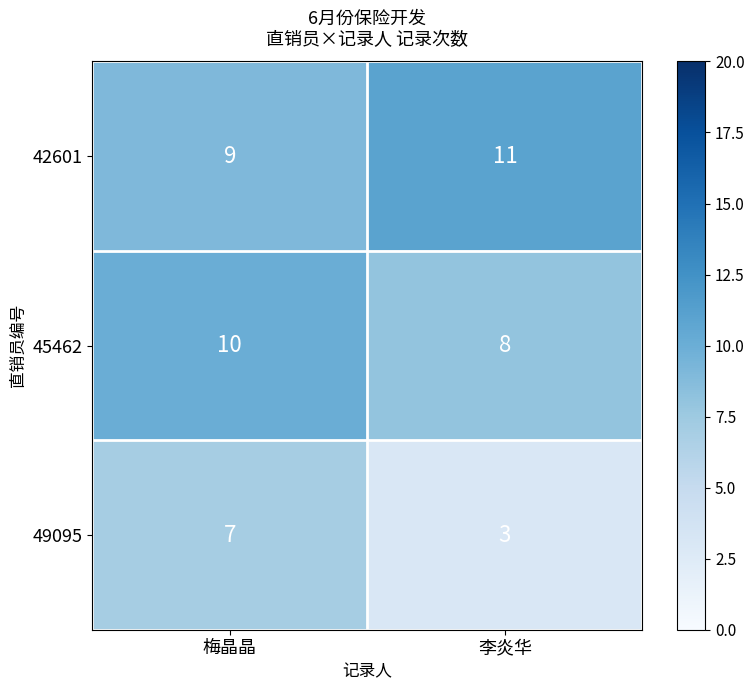

Which category has the lowest value across all series?

李炎华